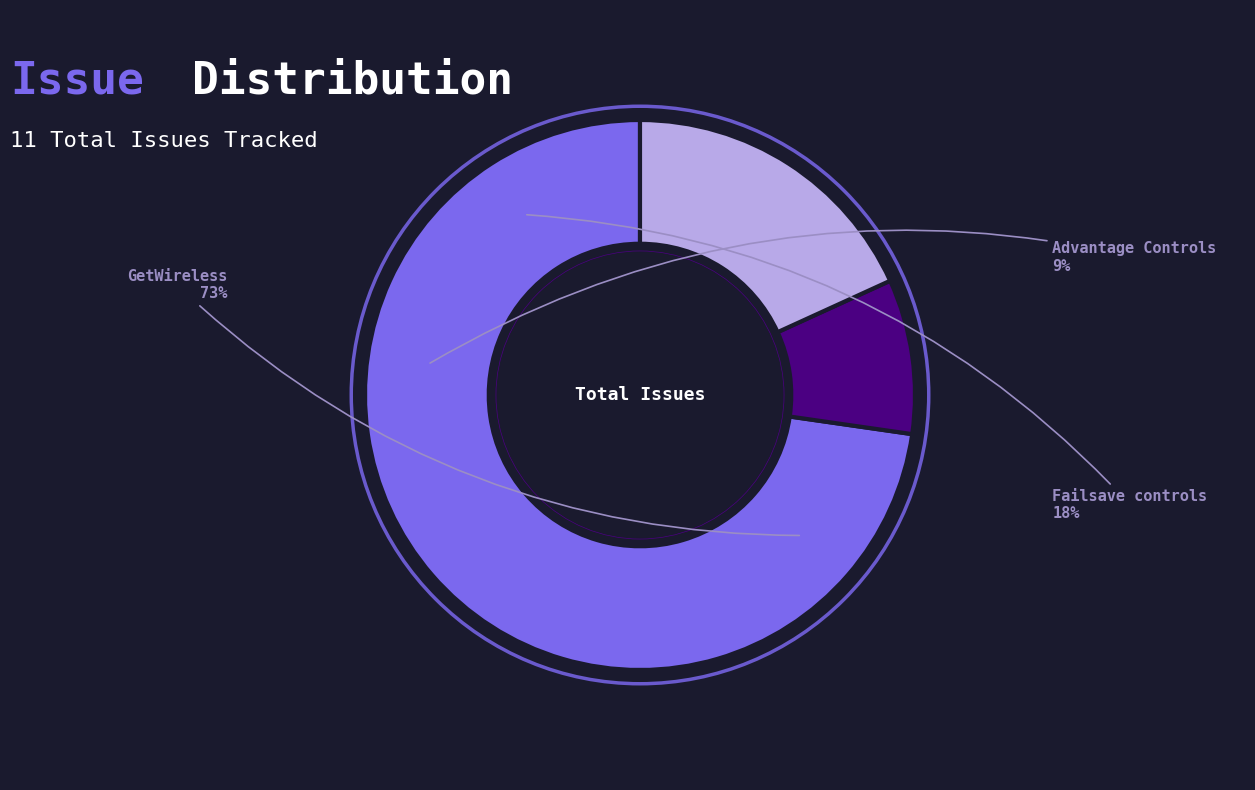

Which has a higher value, Failsave controls or GetWireless?

GetWireless